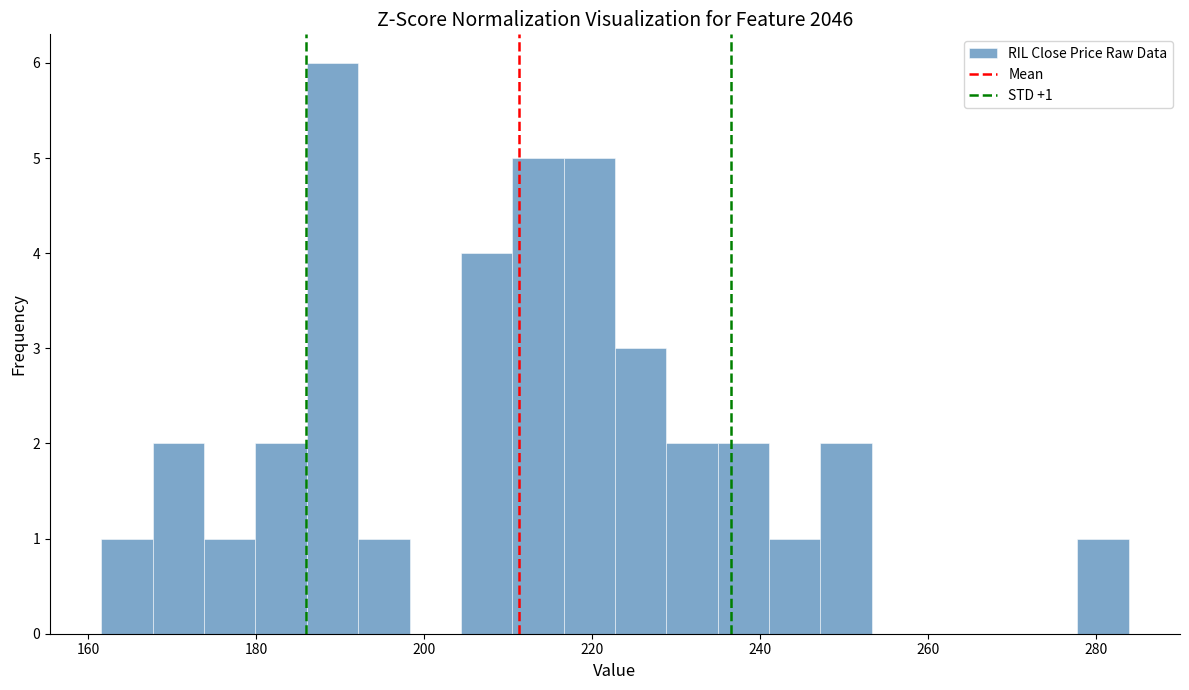

Read against the x-axis, roughly where is the centre of the tallest bar?

190